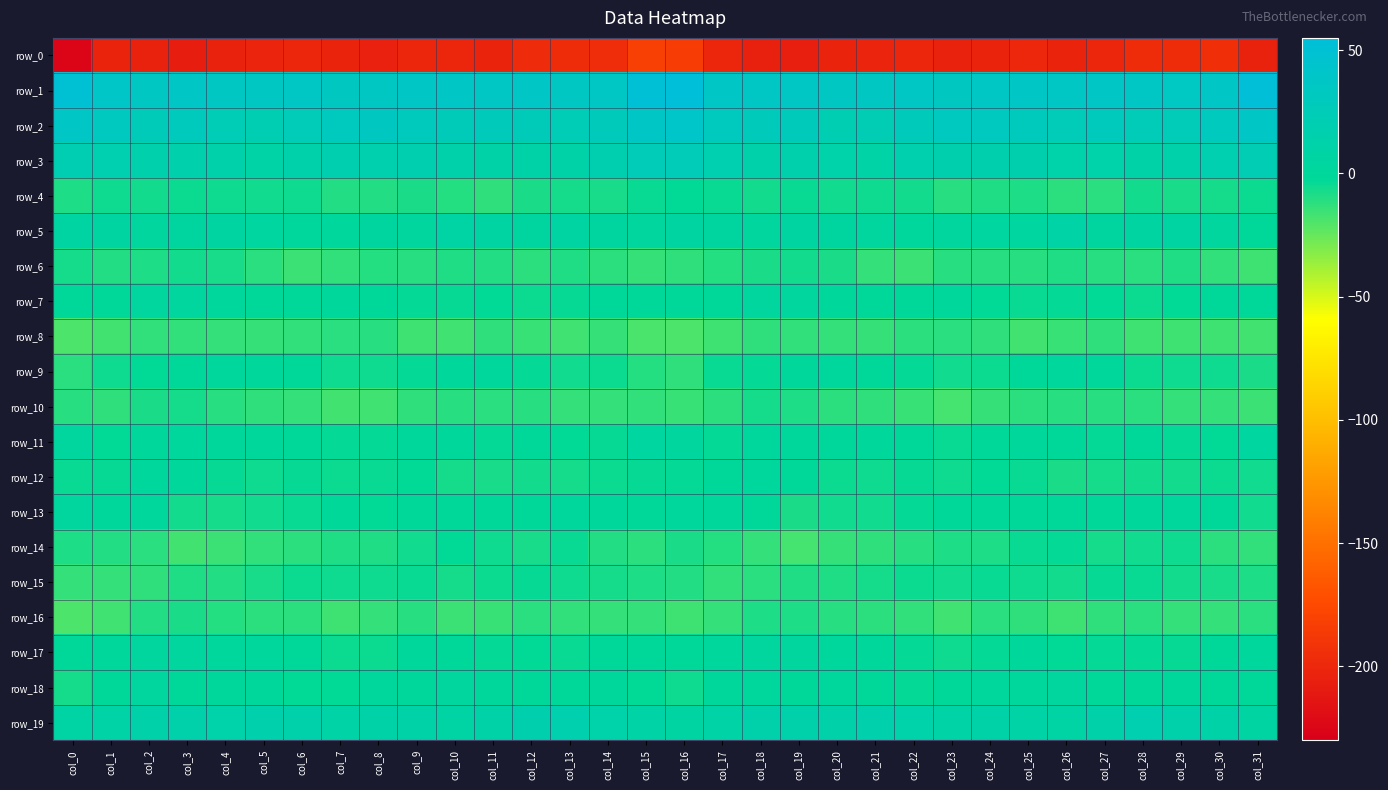

What is the minimum value shown in the chart?

-225.6